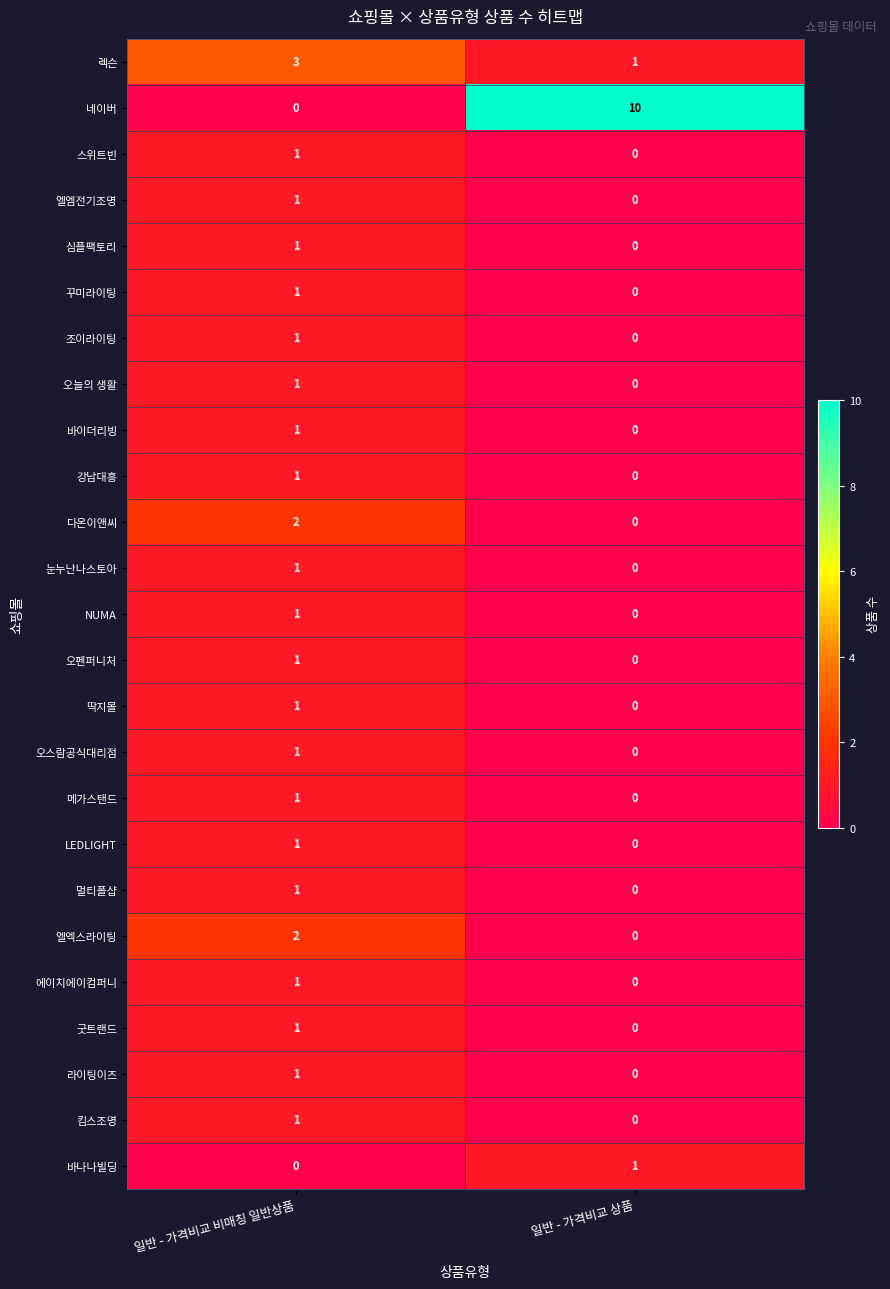

Where is 킴스조명 nearest to the value 0?

일반 - 가격비교 상품